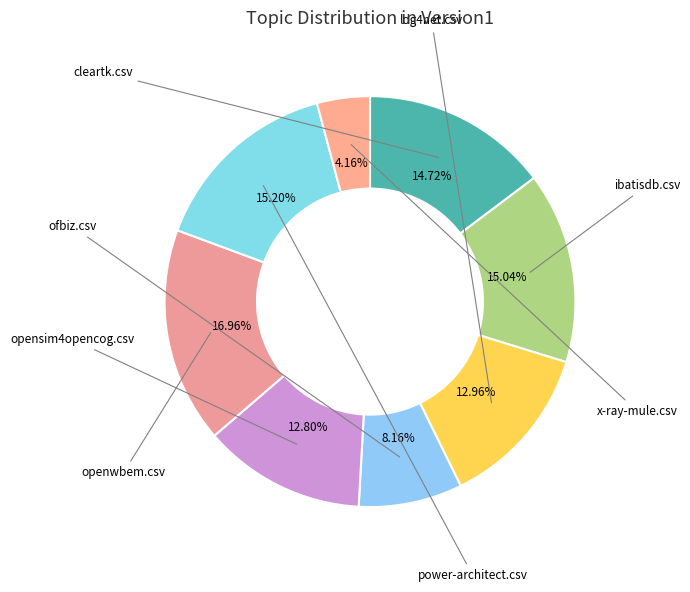

Rank the categories by value from highest to lowest.

openwbem.csv, power-architect.csv, ibatisdb.csv, cleartk.csv, log4net.csv, opensim4opencog.csv, ofbiz.csv, x-ray-mule.csv